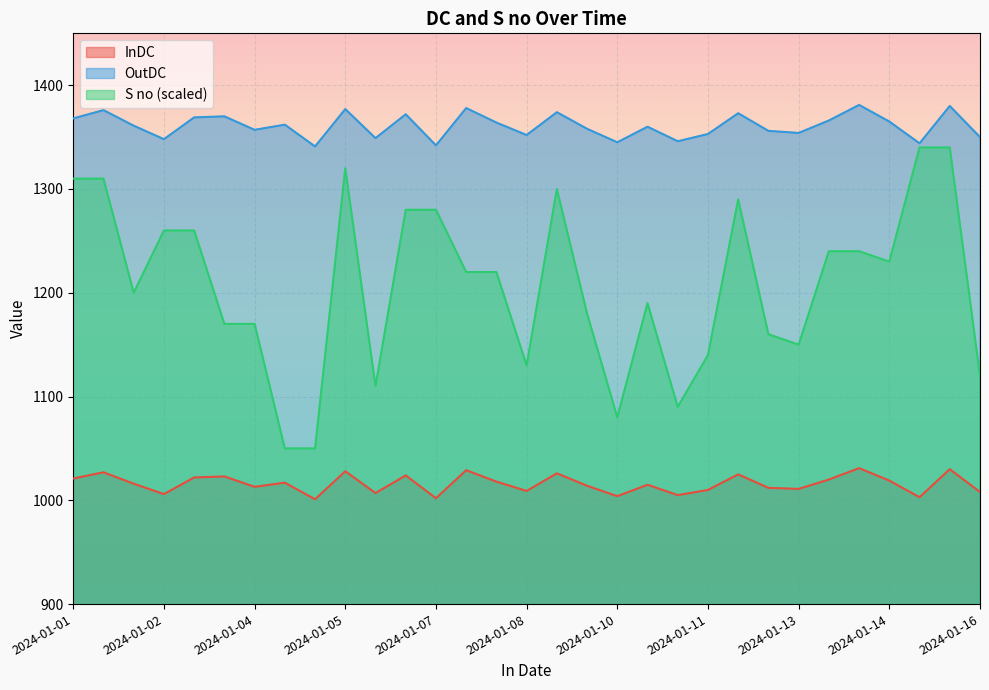

Which series has the largest total across all categories?

OutDC